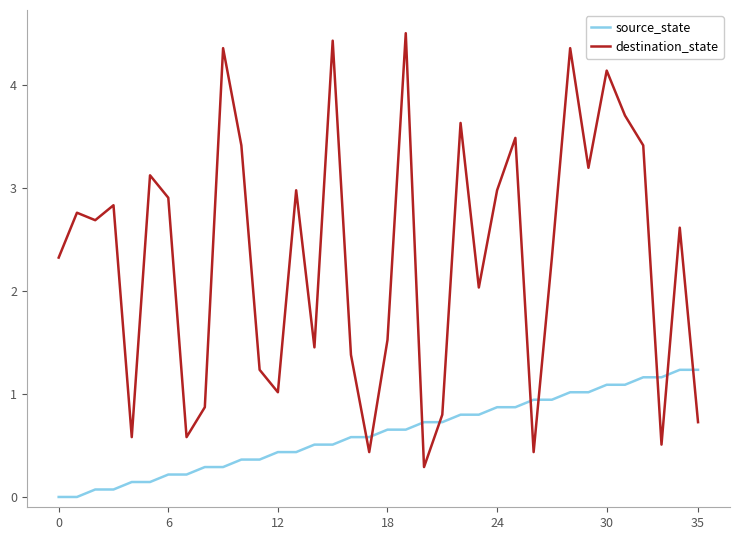

True or false: source_state and destination_state intersect in this chart.

True